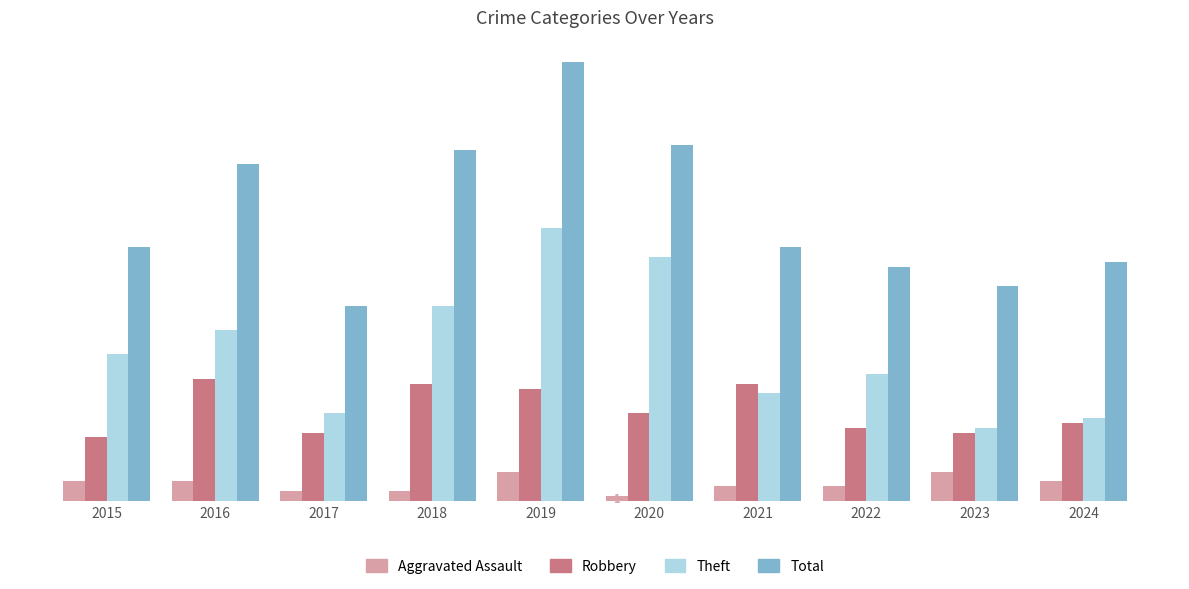

How many groups of bars are there?

10